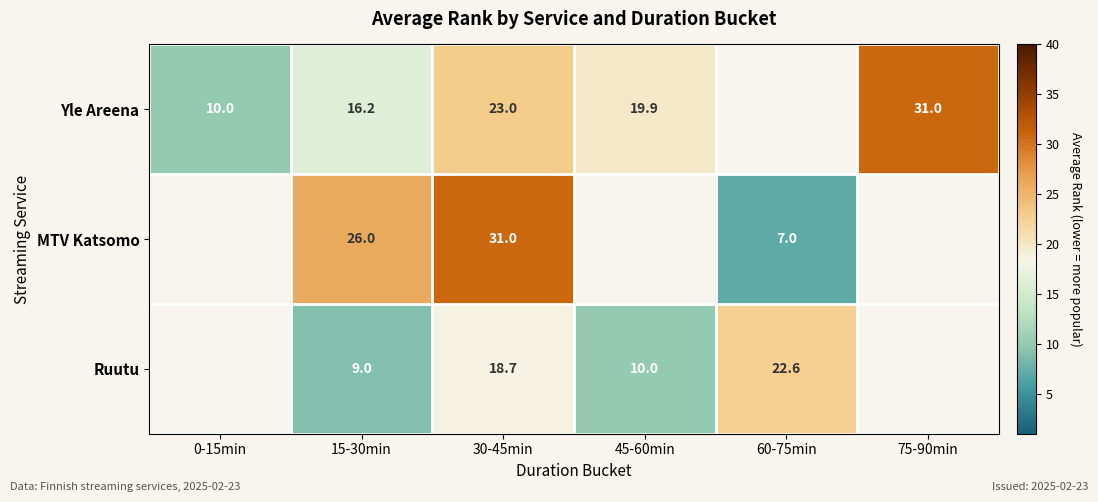

At which category is the sum across all series the highest?

30-45min